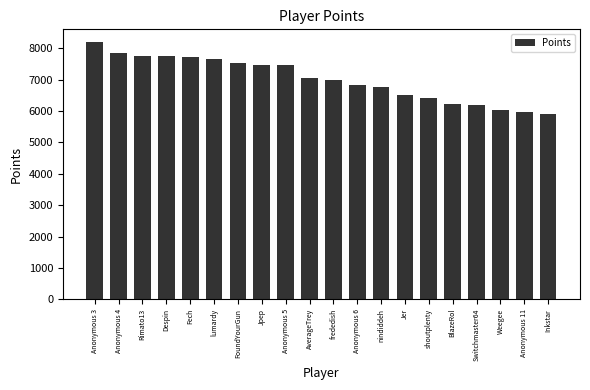

What is the sum of the values at Anonymous 3 and shoutplenty?

14618